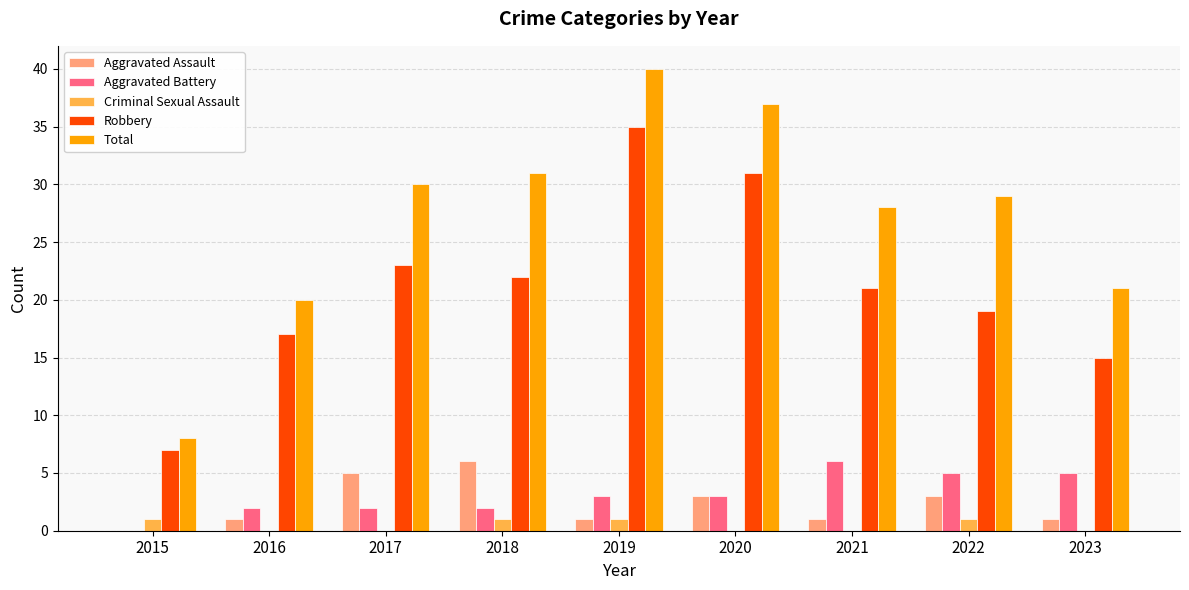

What are all the series names shown in the legend?

Aggravated Assault, Aggravated Battery, Criminal Sexual Assault, Robbery, Total